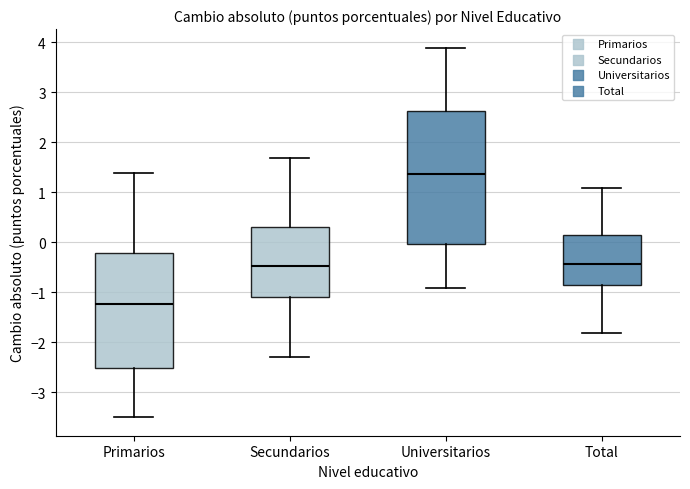

Reading left to right, transcribe this box plot: for each box, give where its median line is, the range the box spans, and where its two whiskers end, as read against the y-axis. The values are not printed on the chart, so give them approximately, as read against the axis.

Primarios: median -1.2, box -2.5 to -0.2, whiskers -3.5 to 1.4
Secundarios: median -0.5, box -1.1 to 0.3, whiskers -2.3 to 1.7
Universitarios: median 1.4, box 0.0 to 2.6, whiskers -0.9 to 3.9
Total: median -0.4, box -0.9 to 0.1, whiskers -1.8 to 1.1